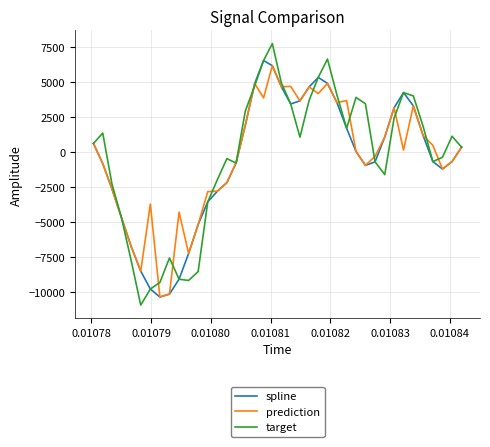

Which series has the largest range (max minus min)?

target